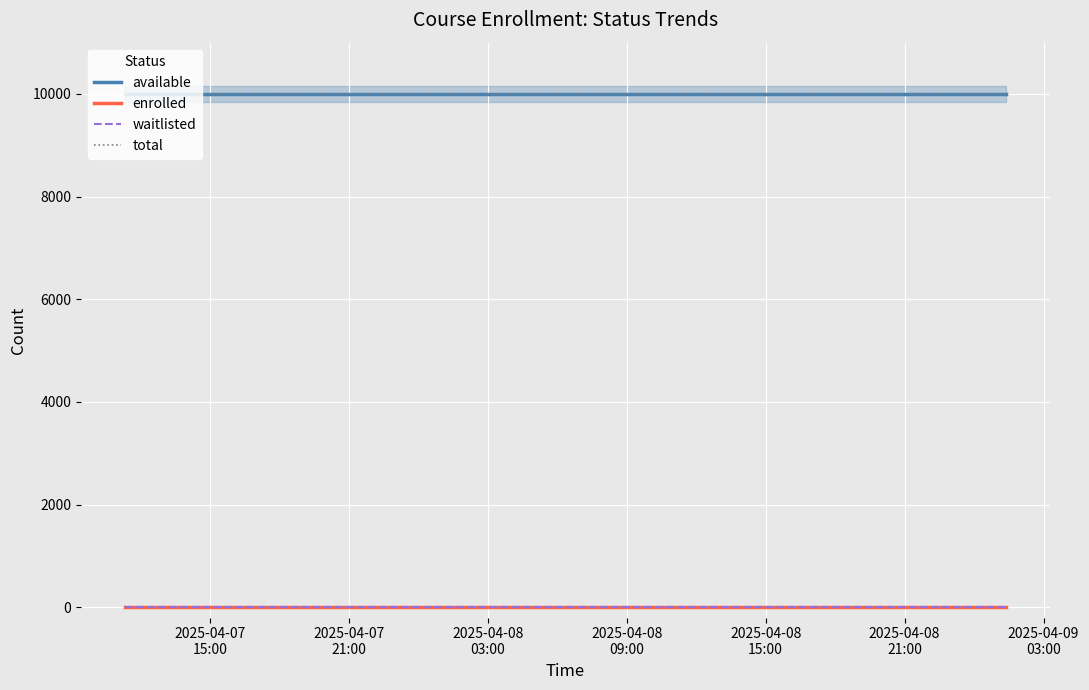

Which series has the widest spread of values?

available